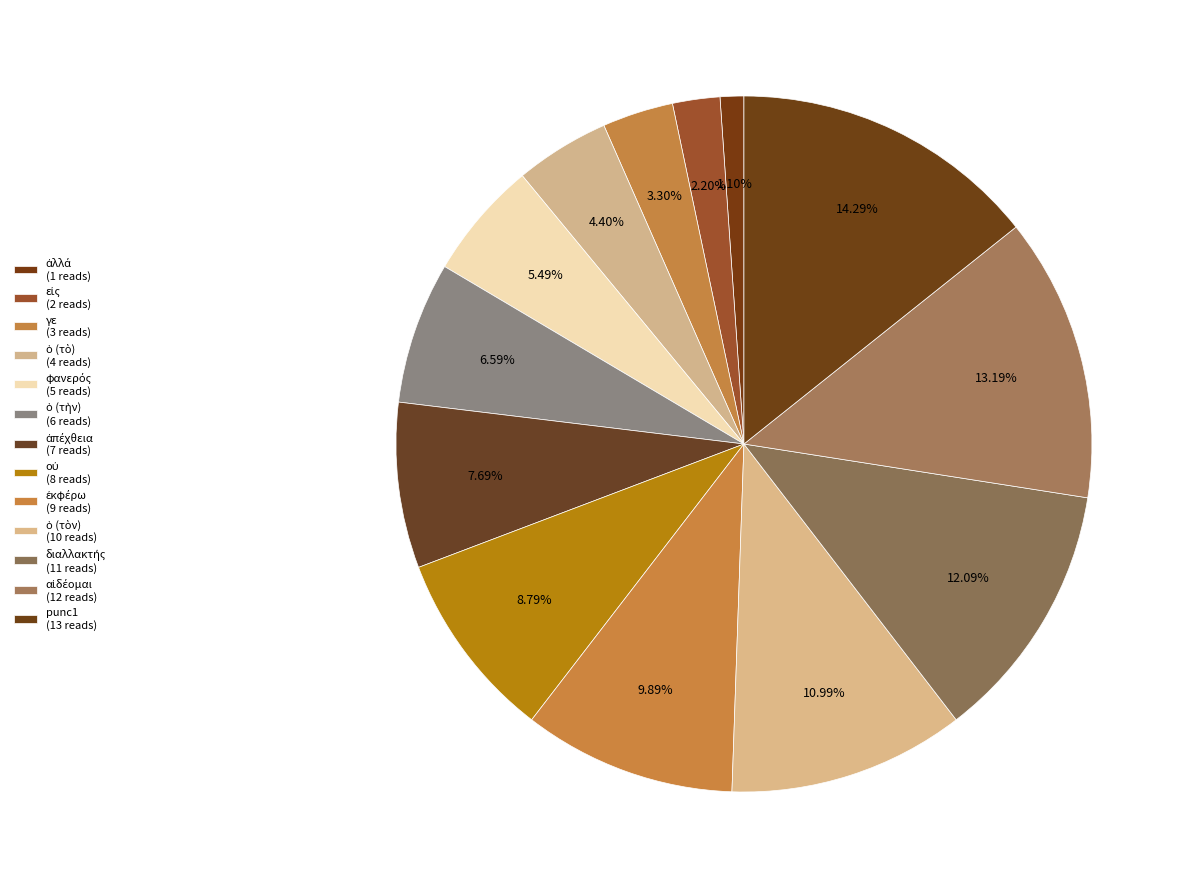

Is it true that οὐ is 9% of the pie?

True